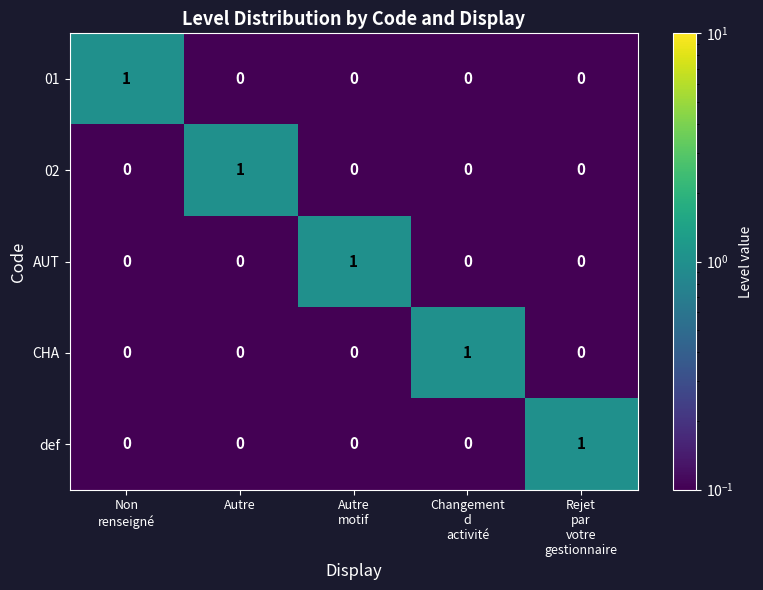

At how many categories does at least one series exceed 0?

5